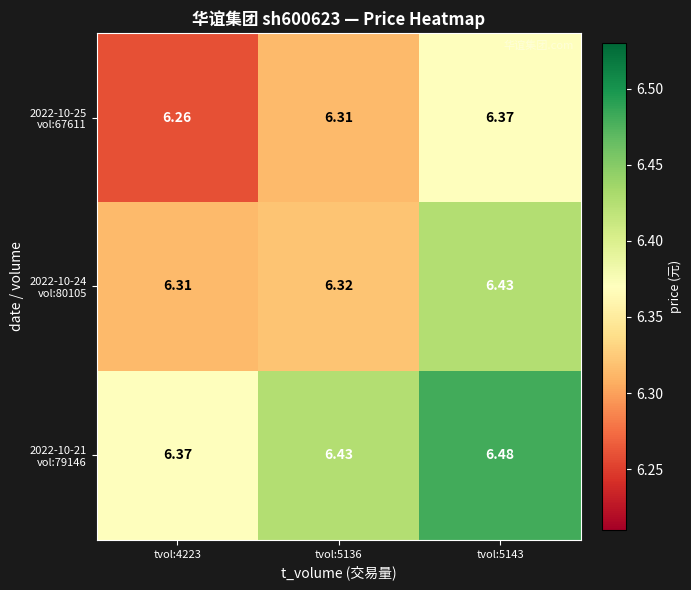

Which label corresponds to the largest value in the chart?

tvol:5143